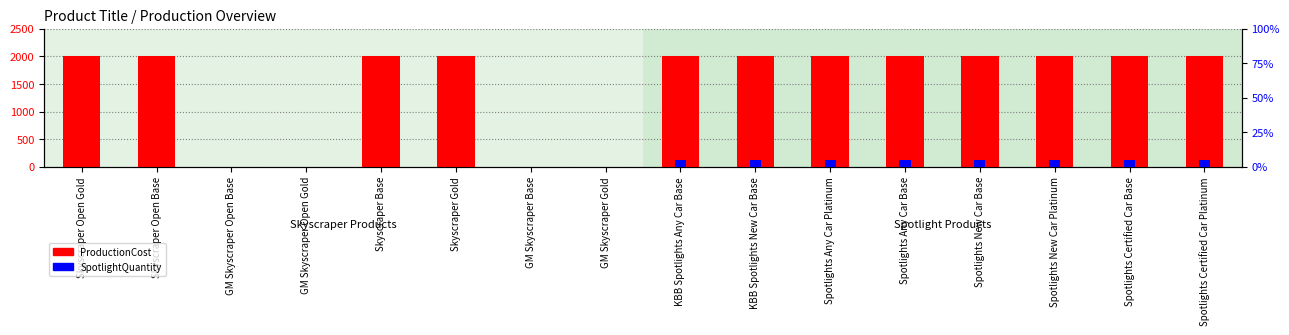

What is the difference between the second highest and minimum values in the ProductionCost series?

2000